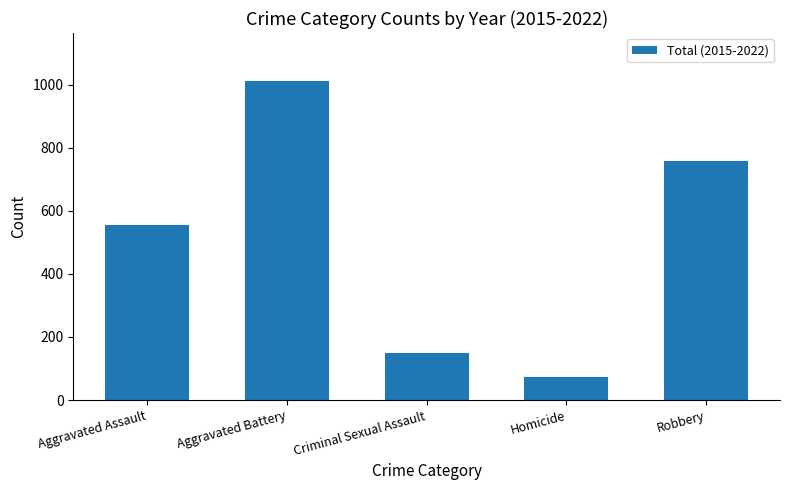

What is the label of the 4th bar from the right?

Aggravated Battery